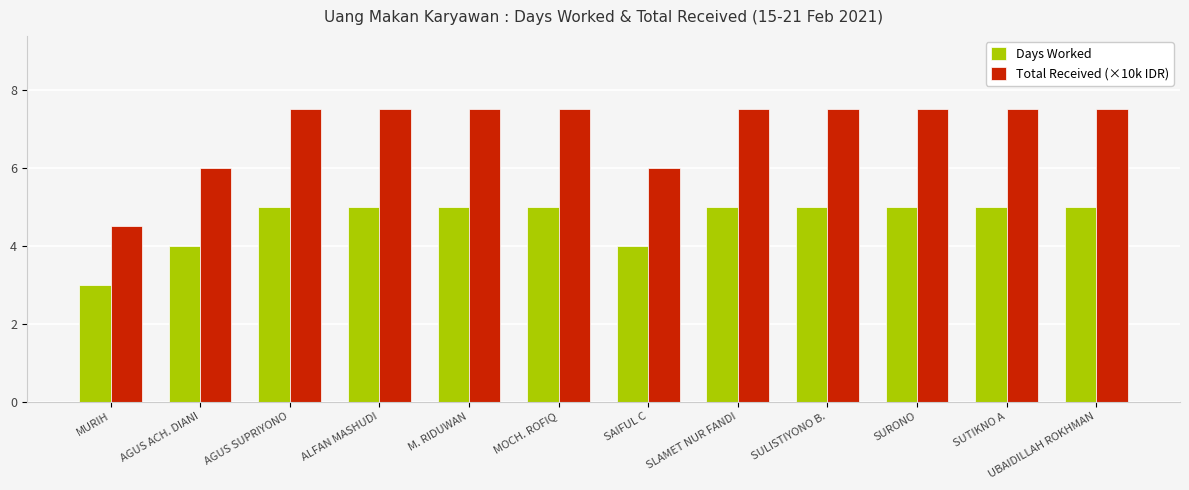

What is the value of the Total Received (×10k IDR) bar at the 7th from the left?

6.0